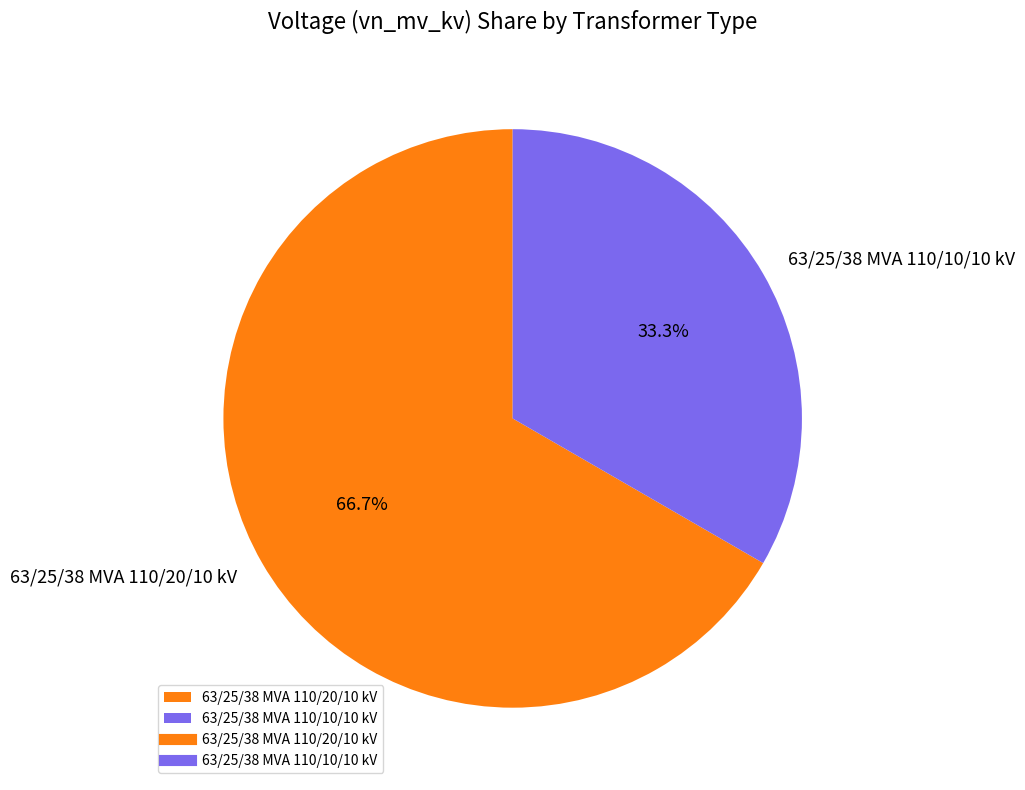

To the nearest percent, what is the average slice percentage?

50%